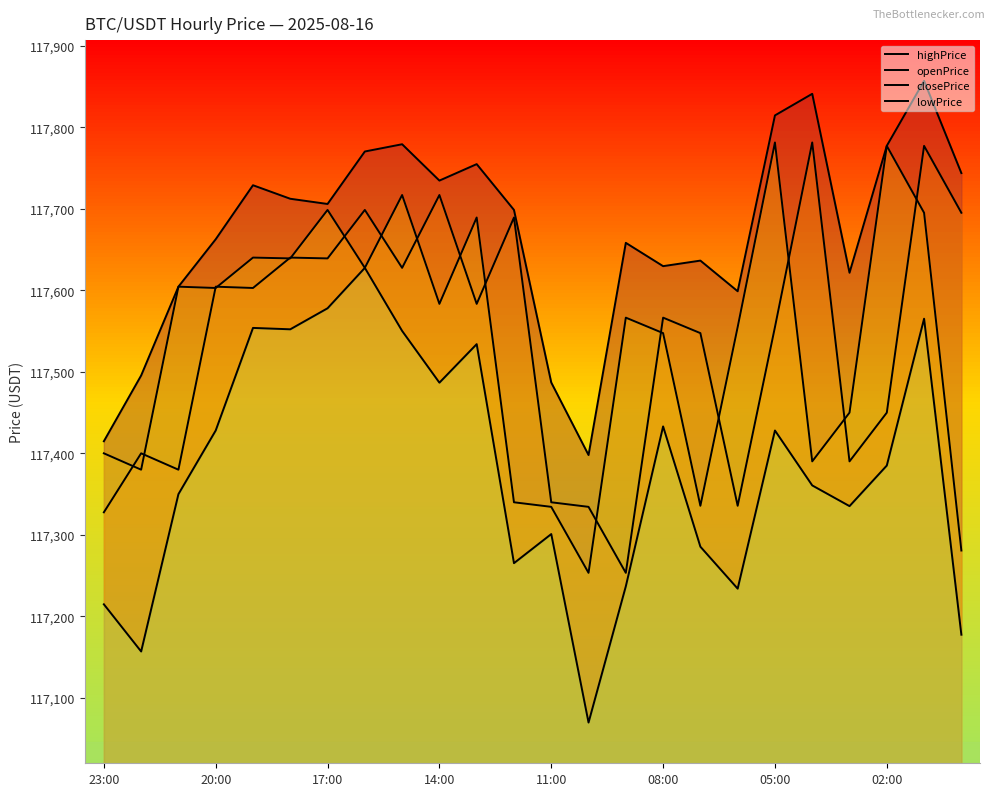

True or false: closePrice and highPrice intersect in this chart.

False